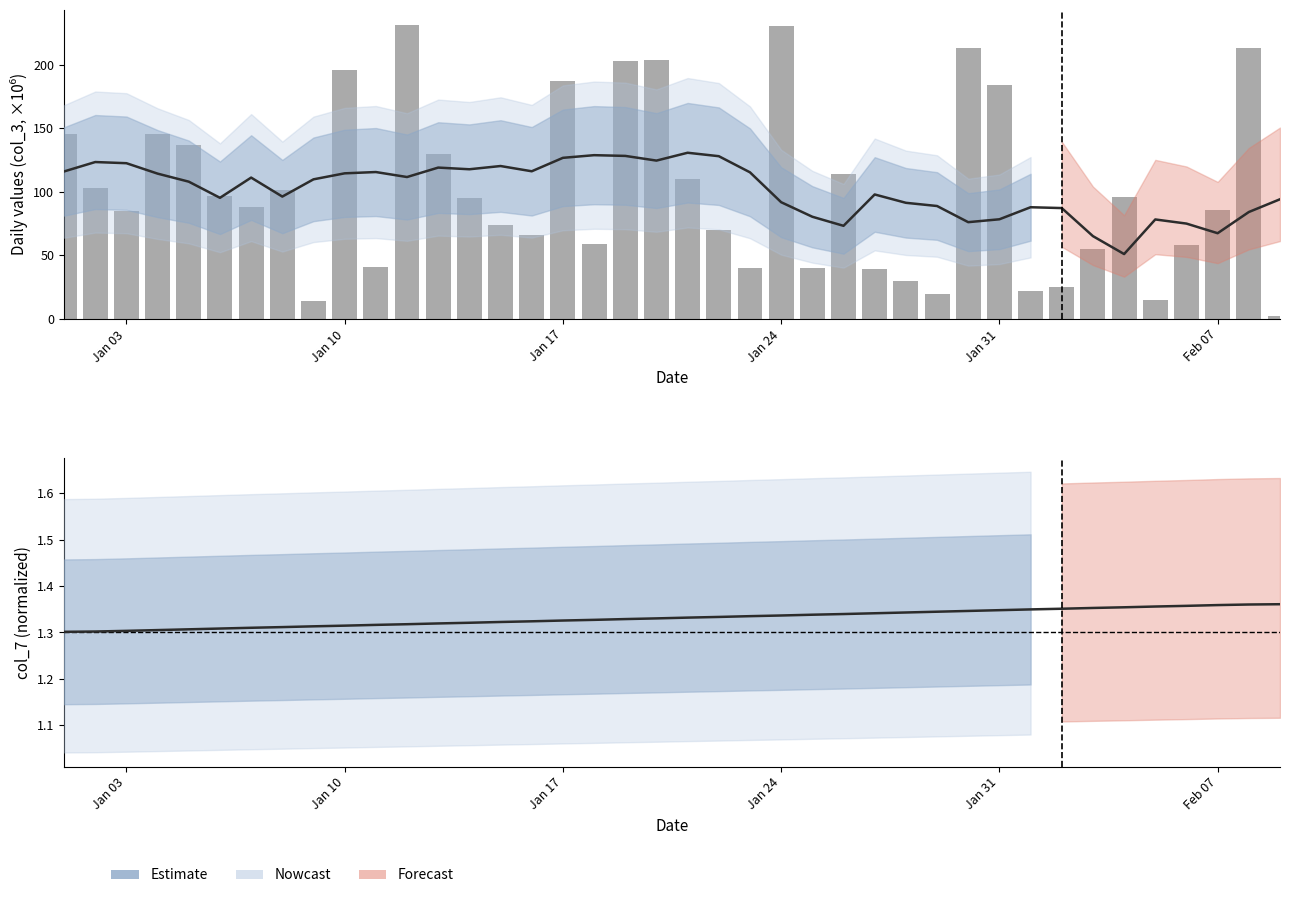

Reading left to right, extract all data points from this chart.

col_3: 145.5	103.0	84.6	145.6	136.5	96.6	88.0	101.1	14.0	196.1	41.0	231.5	129.7	95.1	73.6	66.0	186.9	58.8	202.6	203.7	109.8	69.6	40.2	230.1	39.9	113.7	39.0	29.7	19.7	212.9	184.2	22.2	24.6	54.9	96.1	15.1	58.3	85.4	212.9	1.8
col_7: 1.3	1.3	1.3	1.3	1.3	1.3	1.3	1.3	1.3	1.3	1.3	1.3	1.3	1.3	1.3	1.3	1.3	1.3	1.3	1.3	1.3	1.3	1.3	1.3	1.3	1.3	1.3	1.3	1.3	1.3	1.3	1.3	1.4	1.4	1.4	1.4	1.4	1.4	1.4	1.4